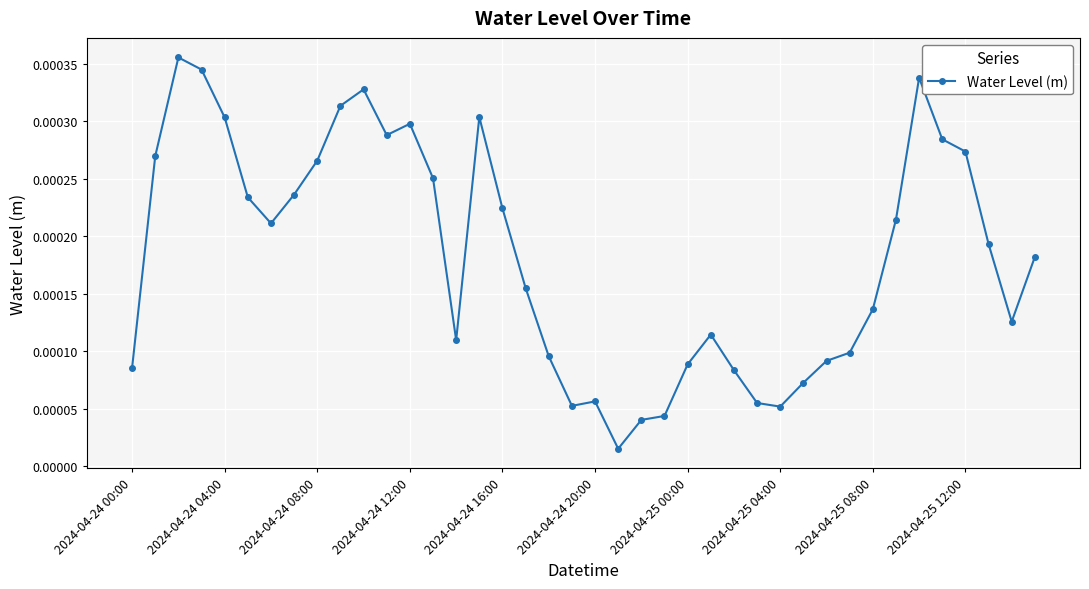

True or false: the data has more than 0 interior local peaks.

True